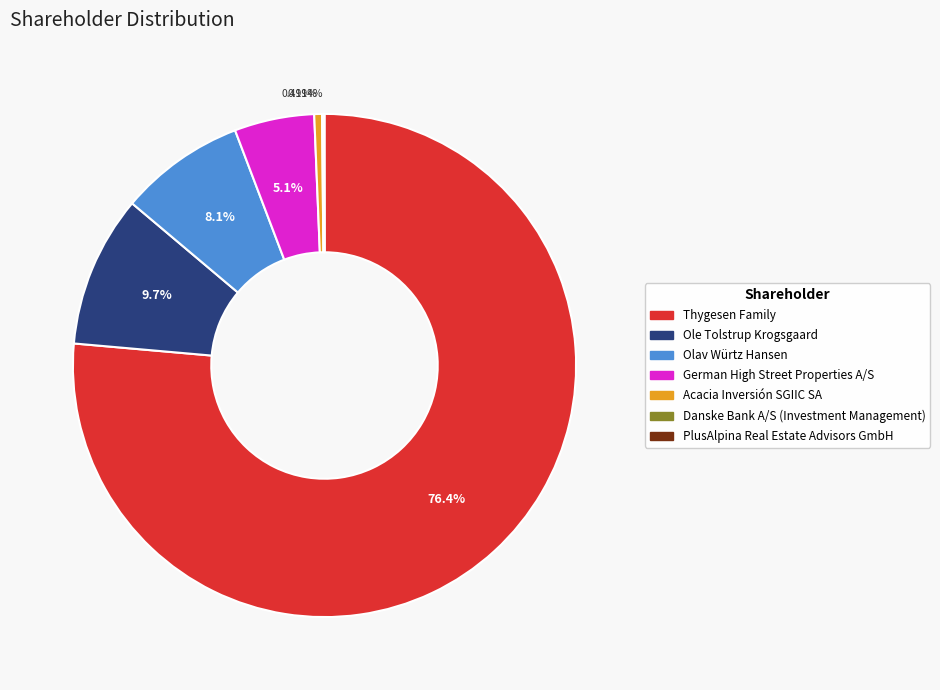

Which slice is the largest?

Thygesen Family